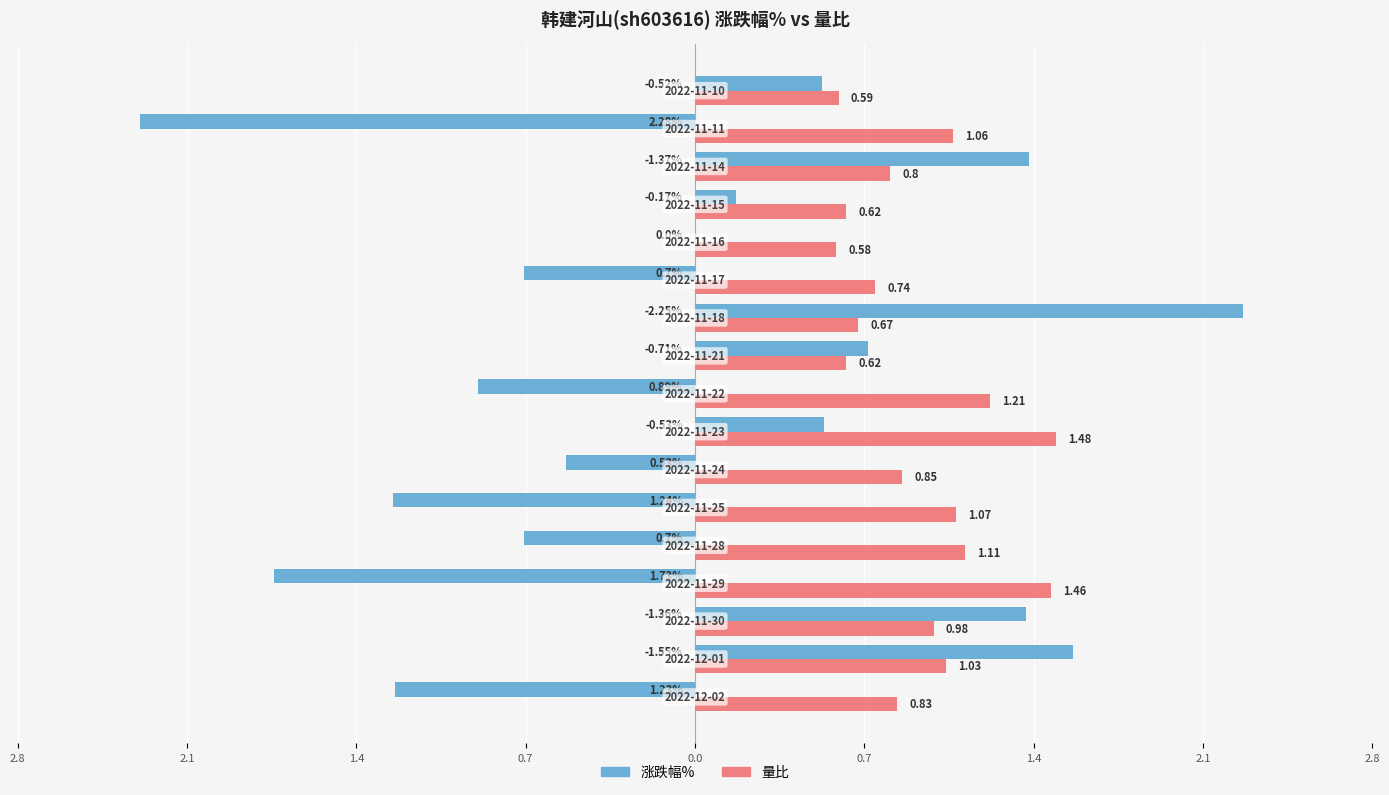

Which series has the largest range (max minus min)?

涨跌幅%